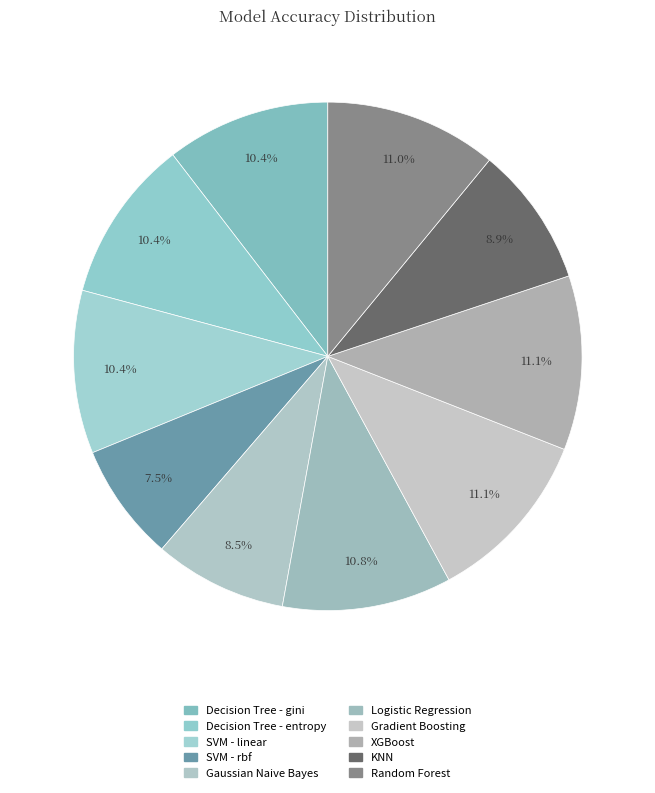

Rank the categories by value from highest to lowest.

Gradient Boosting, XGBoost, Random Forest, Logistic Regression, Decision Tree - gini, Decision Tree - entropy, SVM - linear, KNN, Gaussian Naive Bayes, SVM - rbf